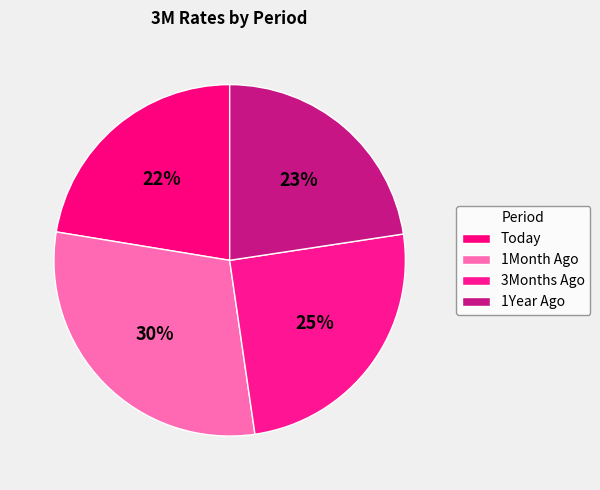

Does any single category account for the majority?

No